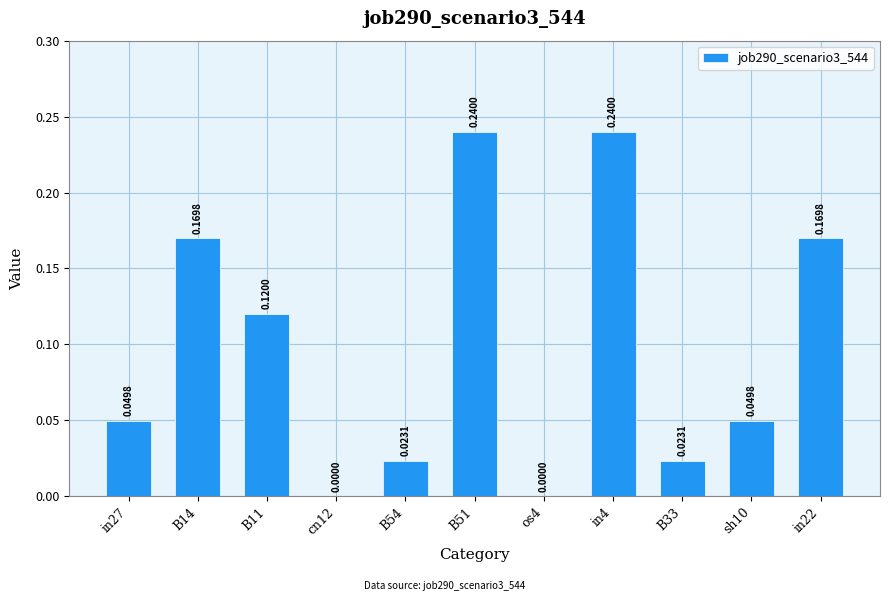

What is the sum of all values?

1.1